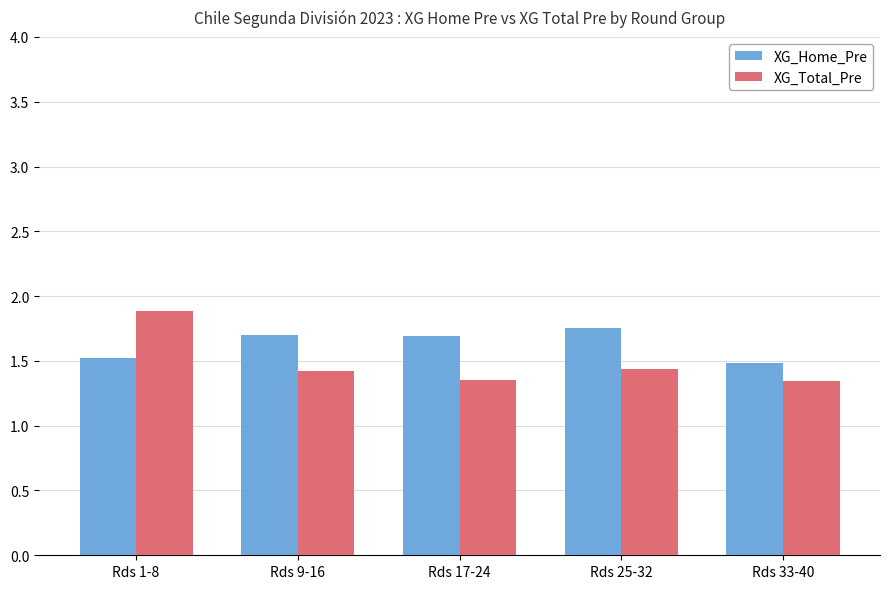

What is the difference between the highest and lowest values at Rds 25-32?

0.3